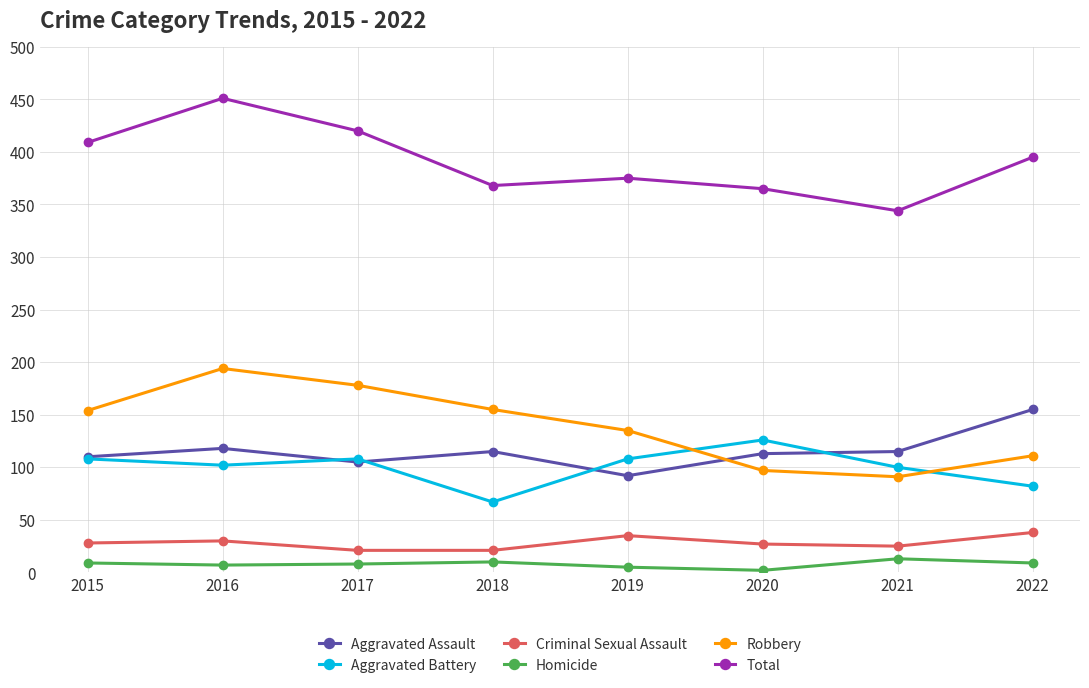

Which series has the largest total across all categories?

Total